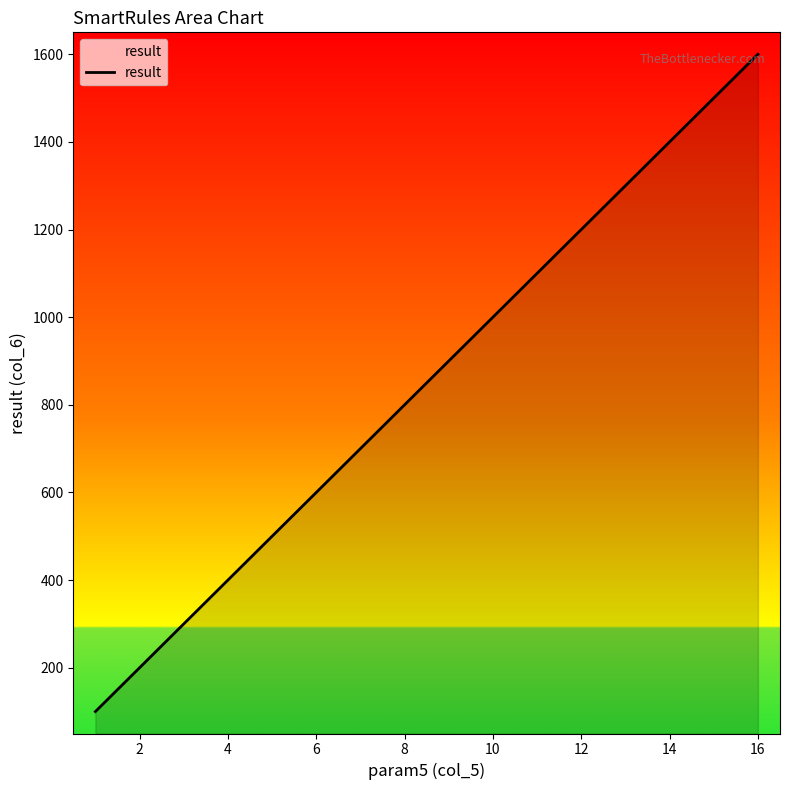

What is the greatest value displayed?

1600